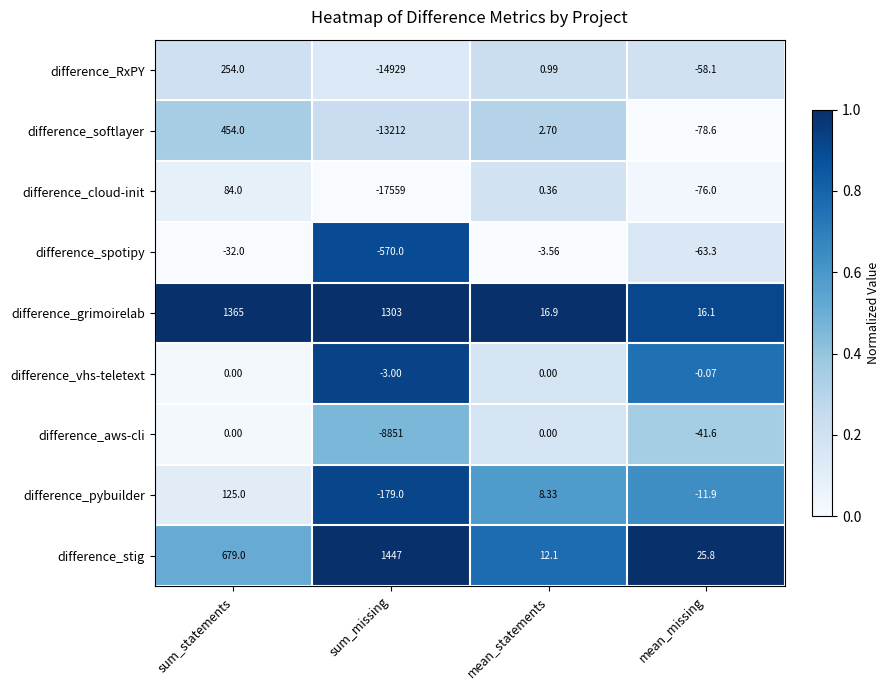

At sum_missing, list the series in order from largest to smallest.

difference_stig, difference_grimoirelab, difference_vhs-teletext, difference_pybuilder, difference_spotipy, difference_aws-cli, difference_softlayer, difference_RxPY, difference_cloud-init